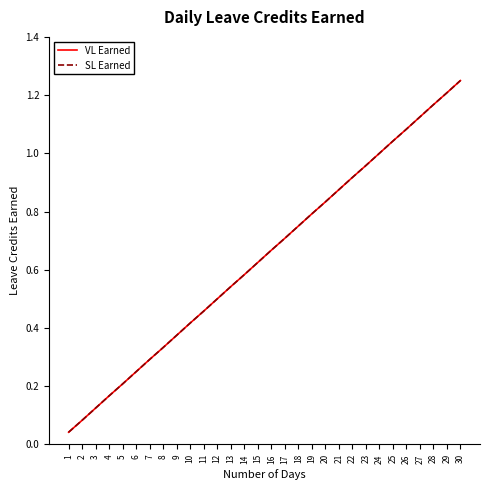

Is it true that VL Earned equals 0.4 at 25?

False